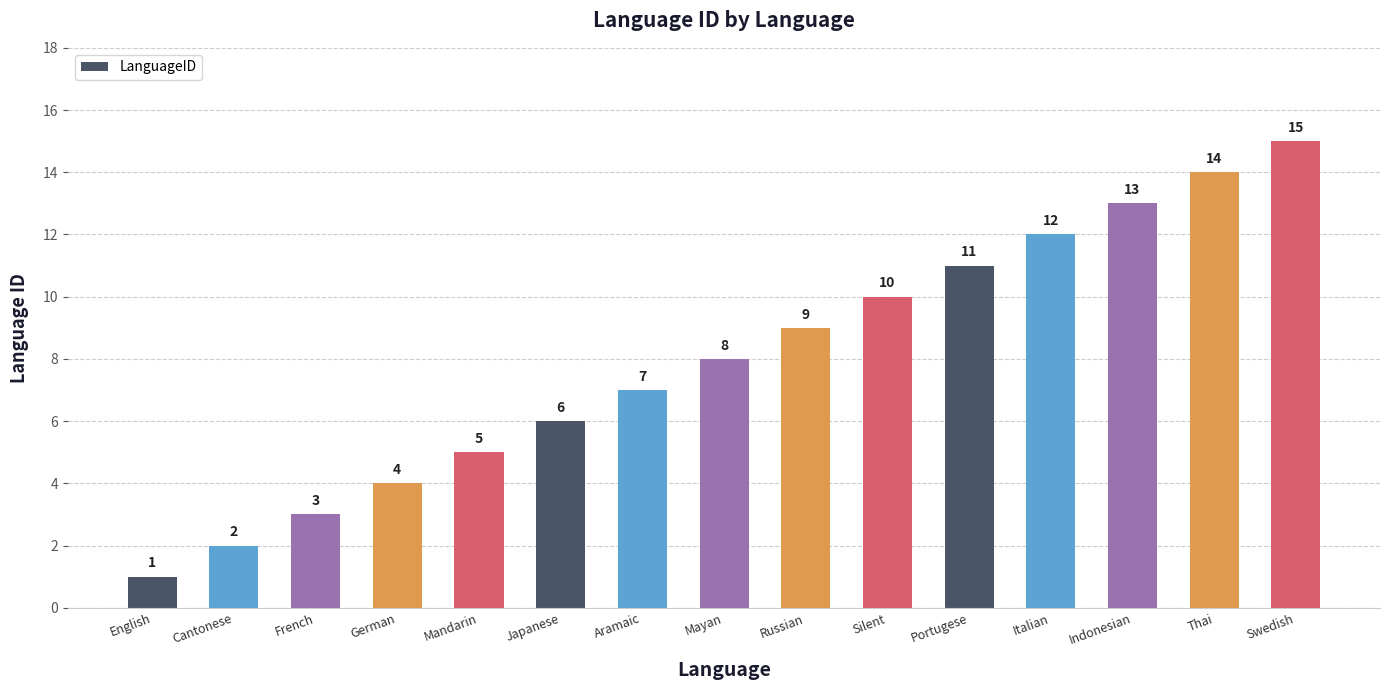

What is the minimum value shown in the chart?

1